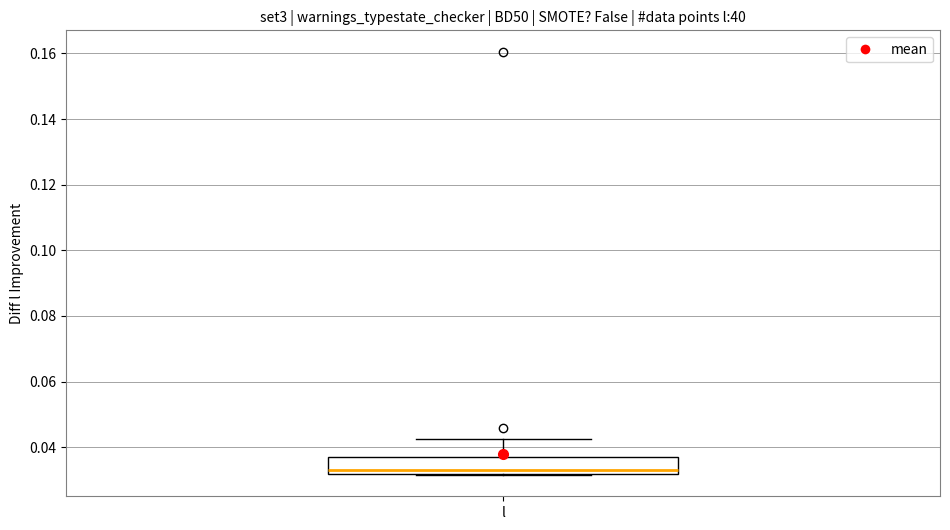

Where is the upper edge of the box for l on the y-axis? The values are not printed on the chart, so give them approximately, as read against the axis.

0.038